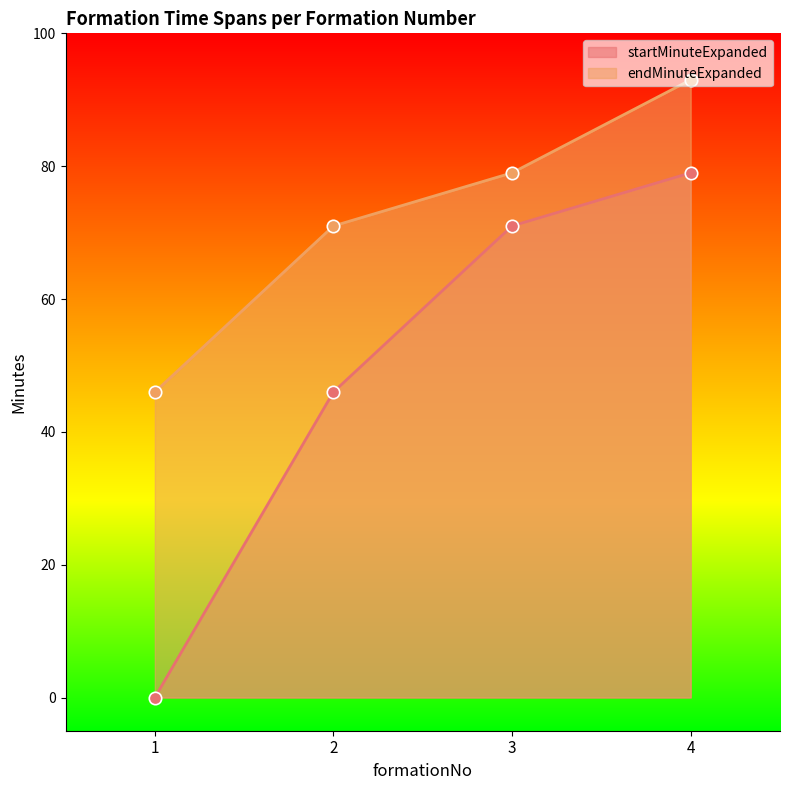

At which category is the sum across all series the highest?

4